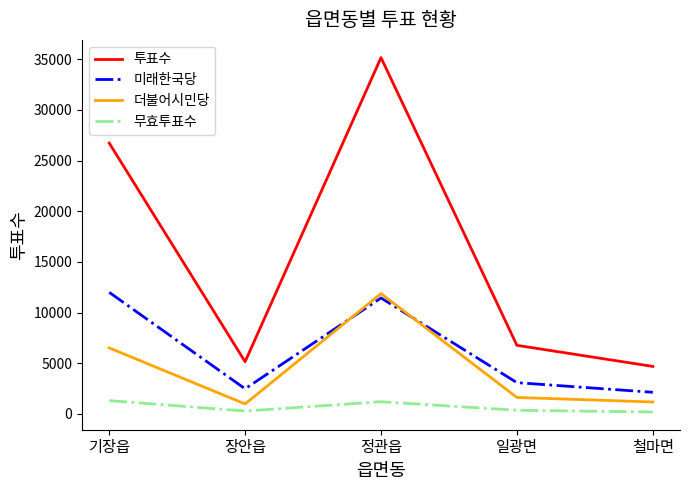

True or false: 미래한국당 and 투표수 cross at least once.

False